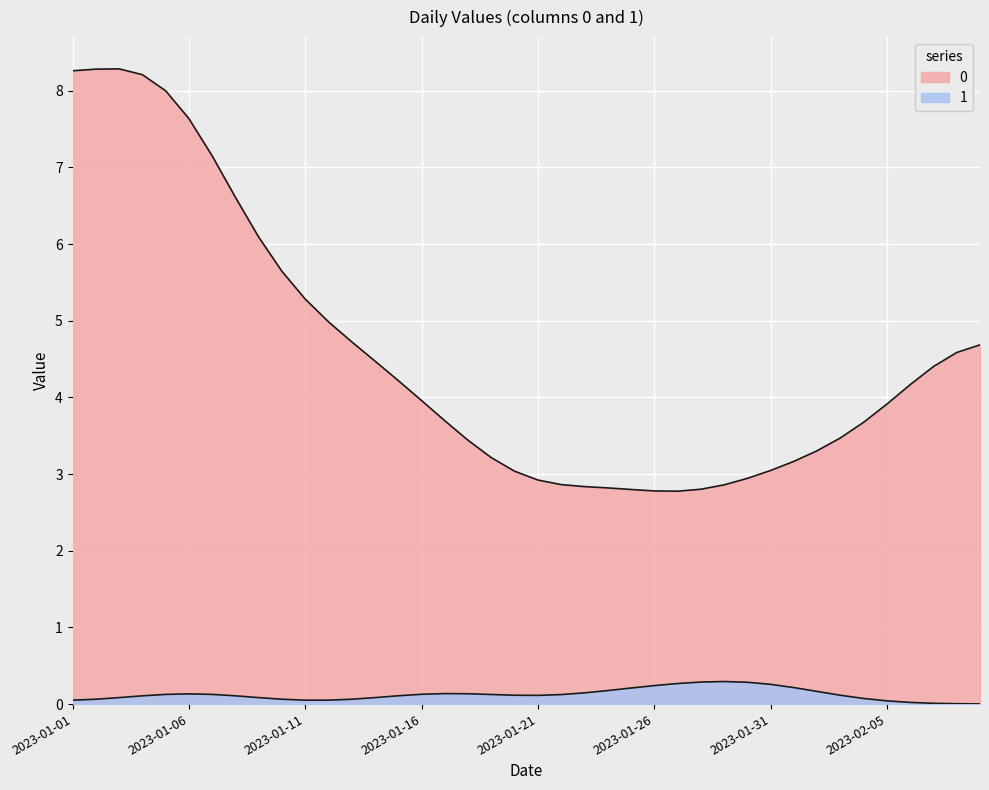

Does the chart display data point markers on the line(s)?

No